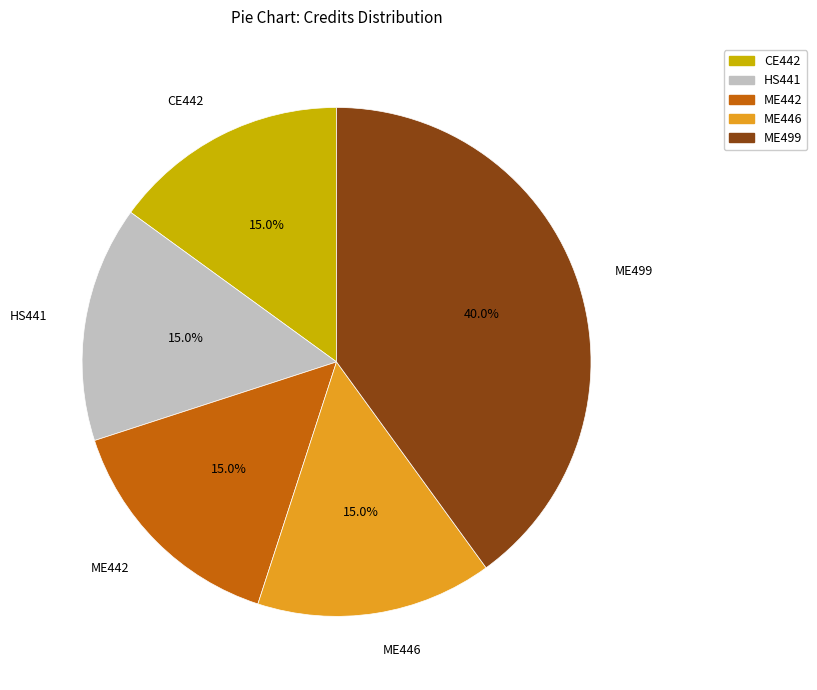

What is the largest slice in the pie chart?

ME499